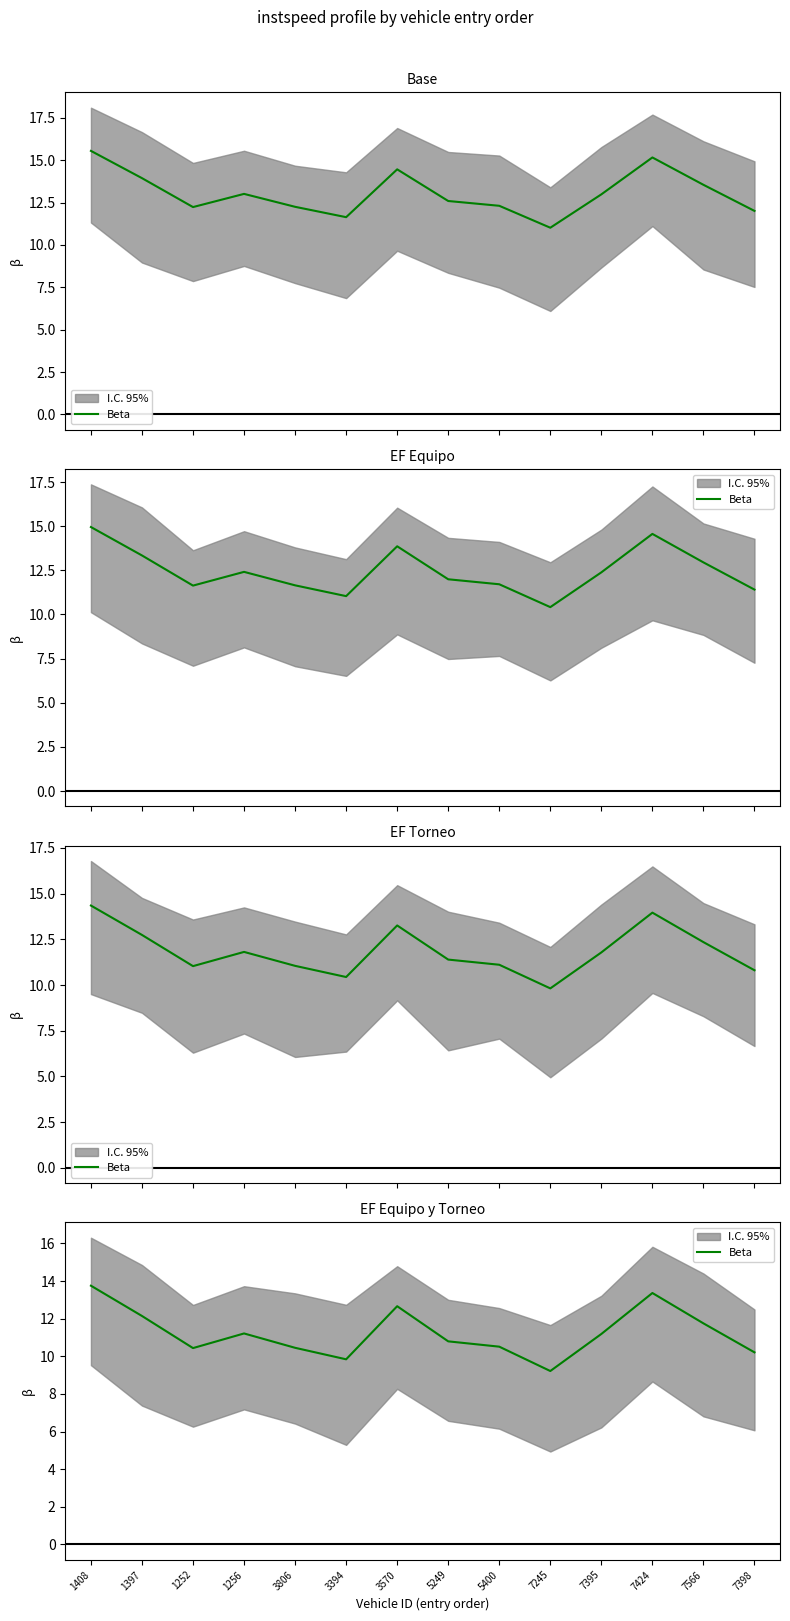

True or false: the data shows 2.6 at 3394.

False